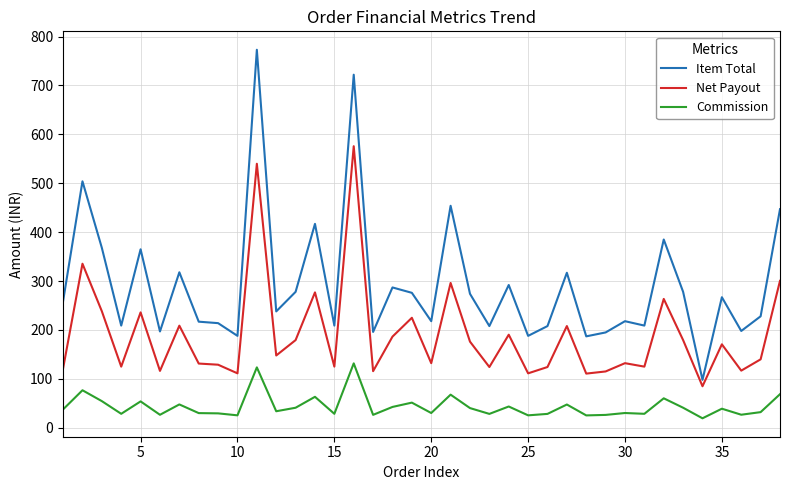

What is the difference between the maximum and minimum values in the Commission series?

112.3